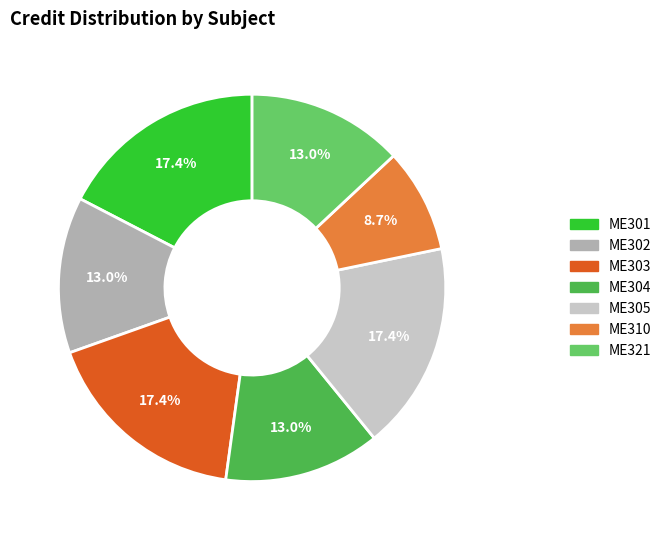

How many segments does this pie chart have?

7